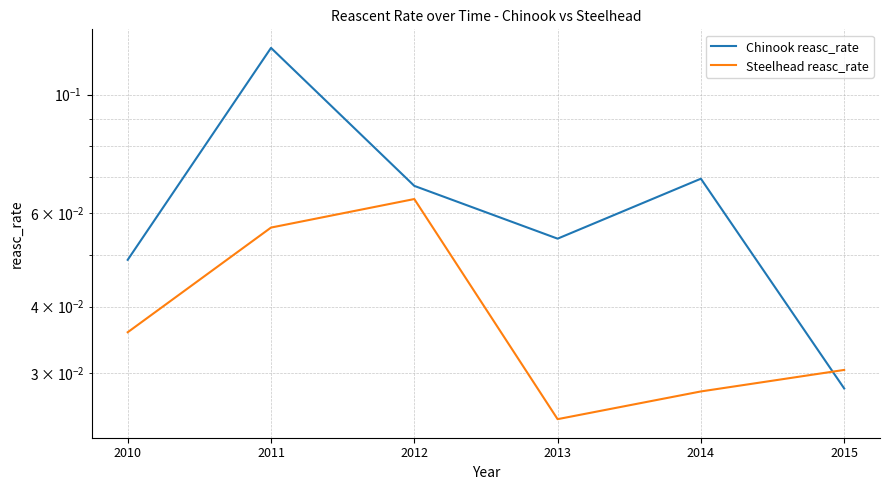

Which label corresponds to the largest value in the chart?

2011